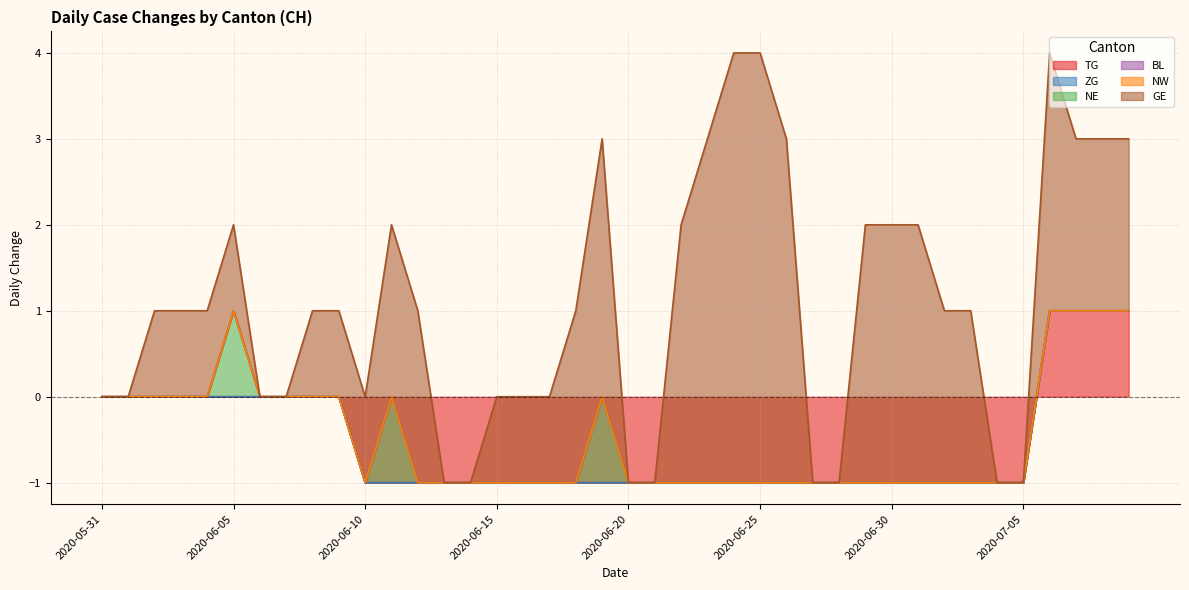

Which category has the highest value across all series?

2020-06-24